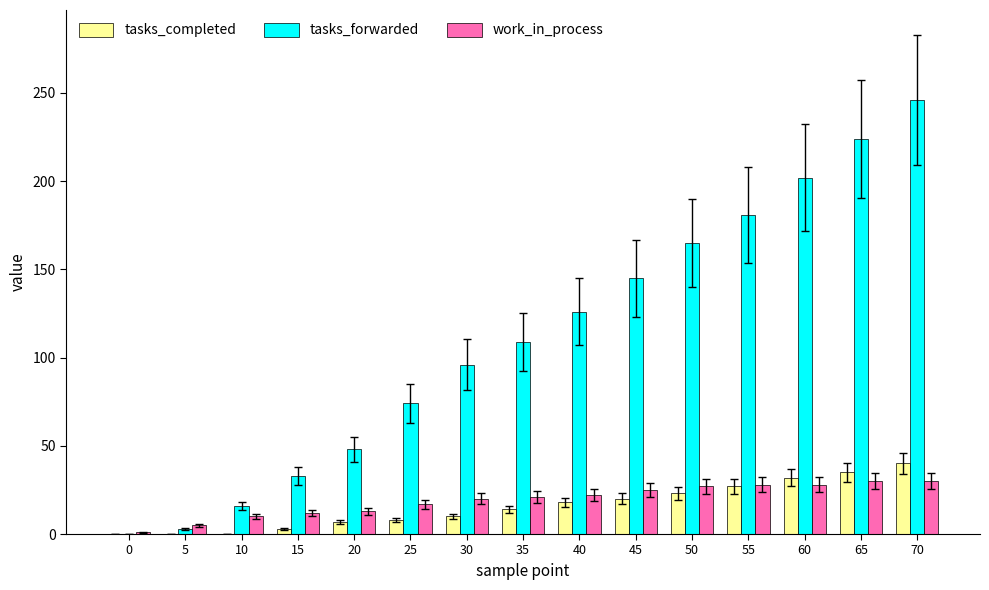

Read the tasks_completed value at 50, to the nearest 10.

20